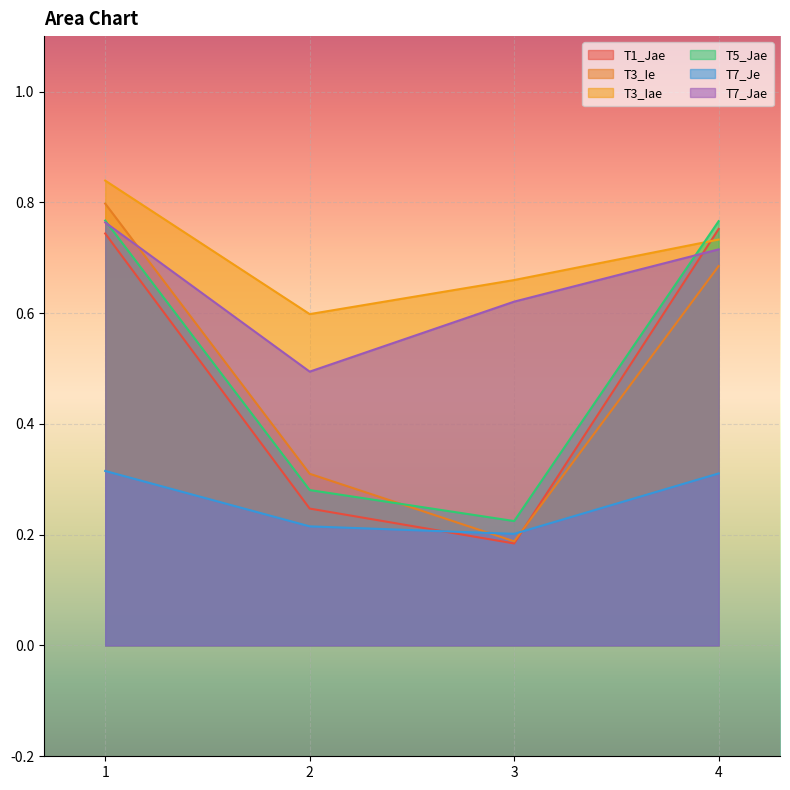

True or false: T7_Jae has a value of 0.5 at 1.

False